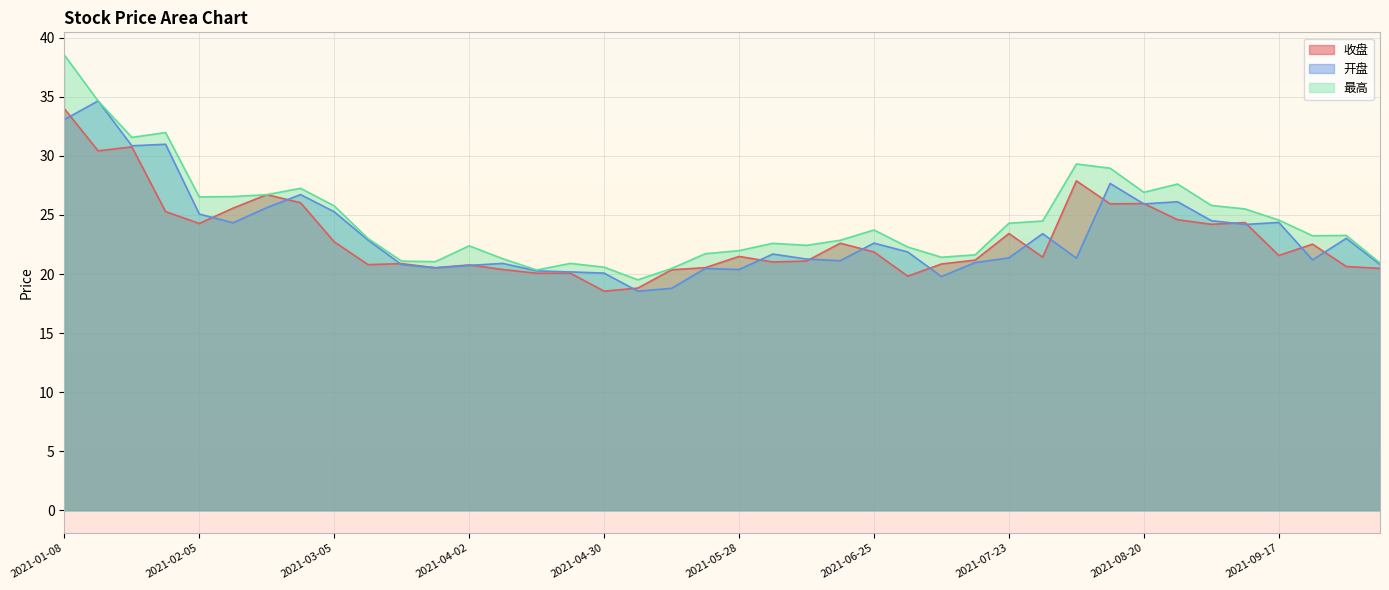

True or false: 开盘 has a value of 38.4 at 2021-02-26.

False